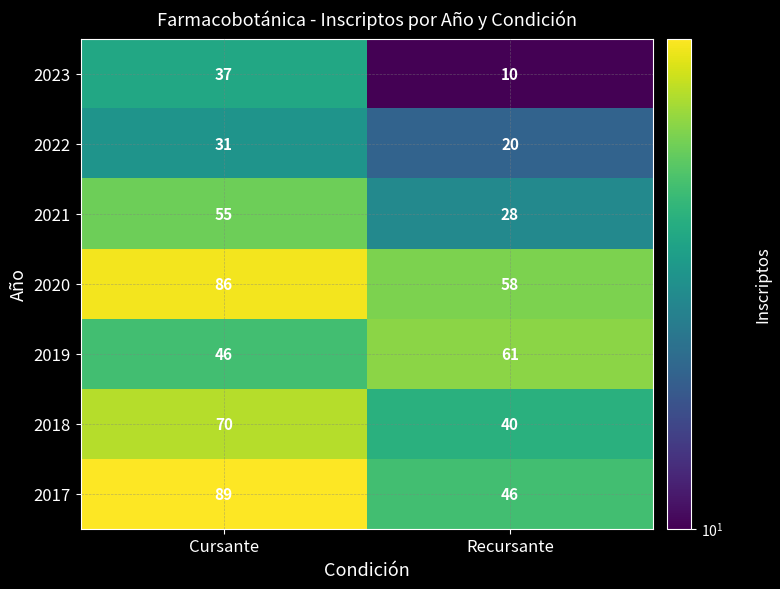

The value of 2022 at Recursante is 20. True or false?

True